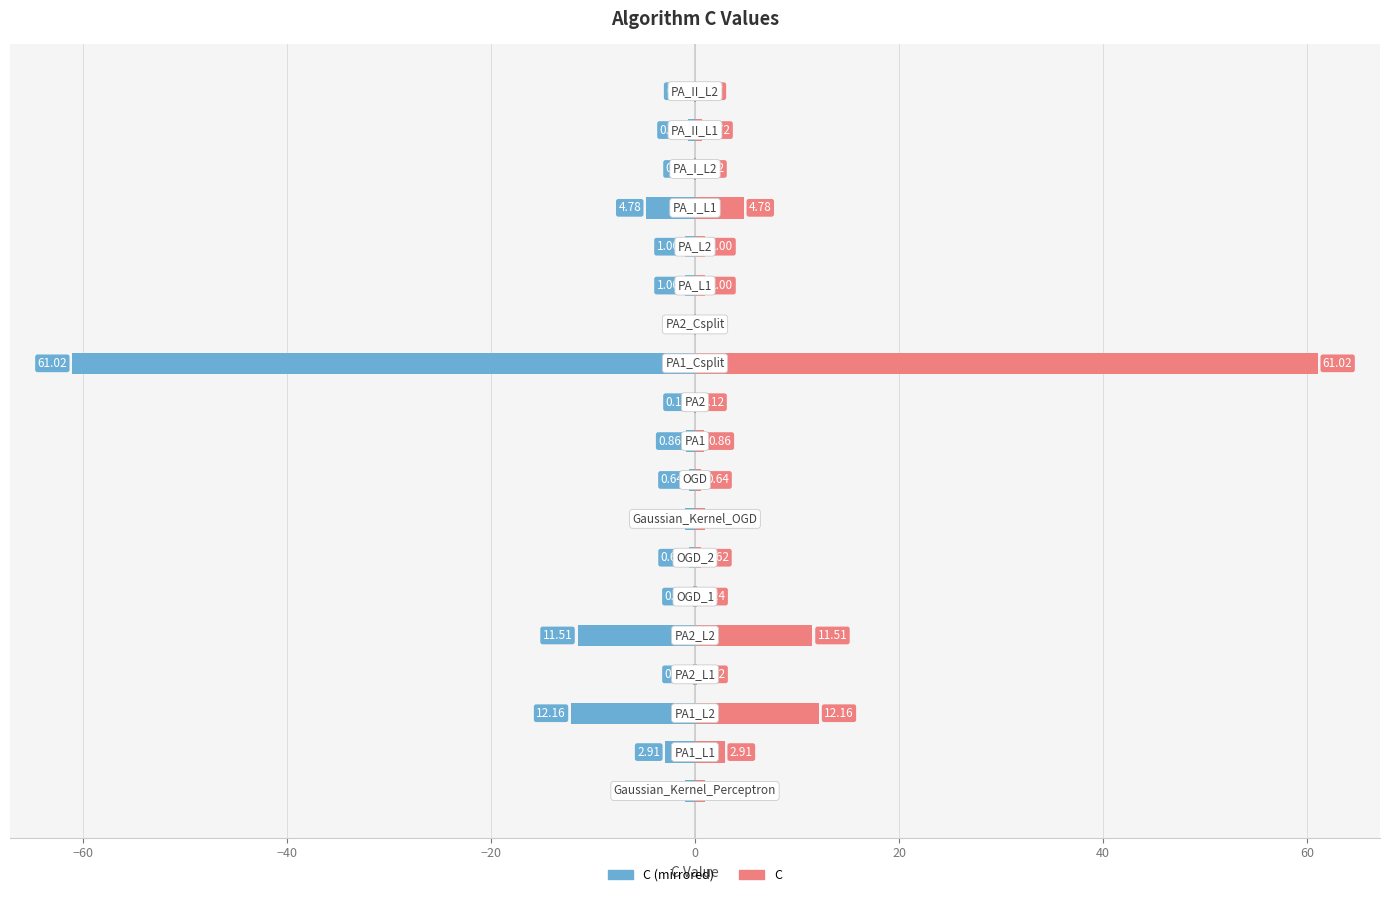

Is the value of C (right) at 60 greater than the value of C (left) at 15?

Yes